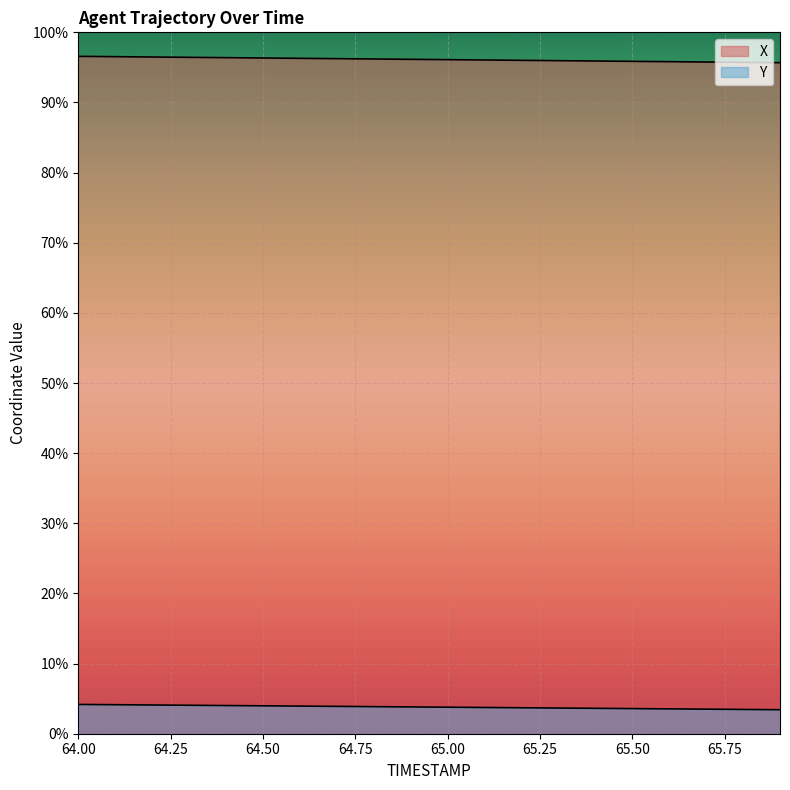

List the series in order of their peak value, lowest first.

Y, X